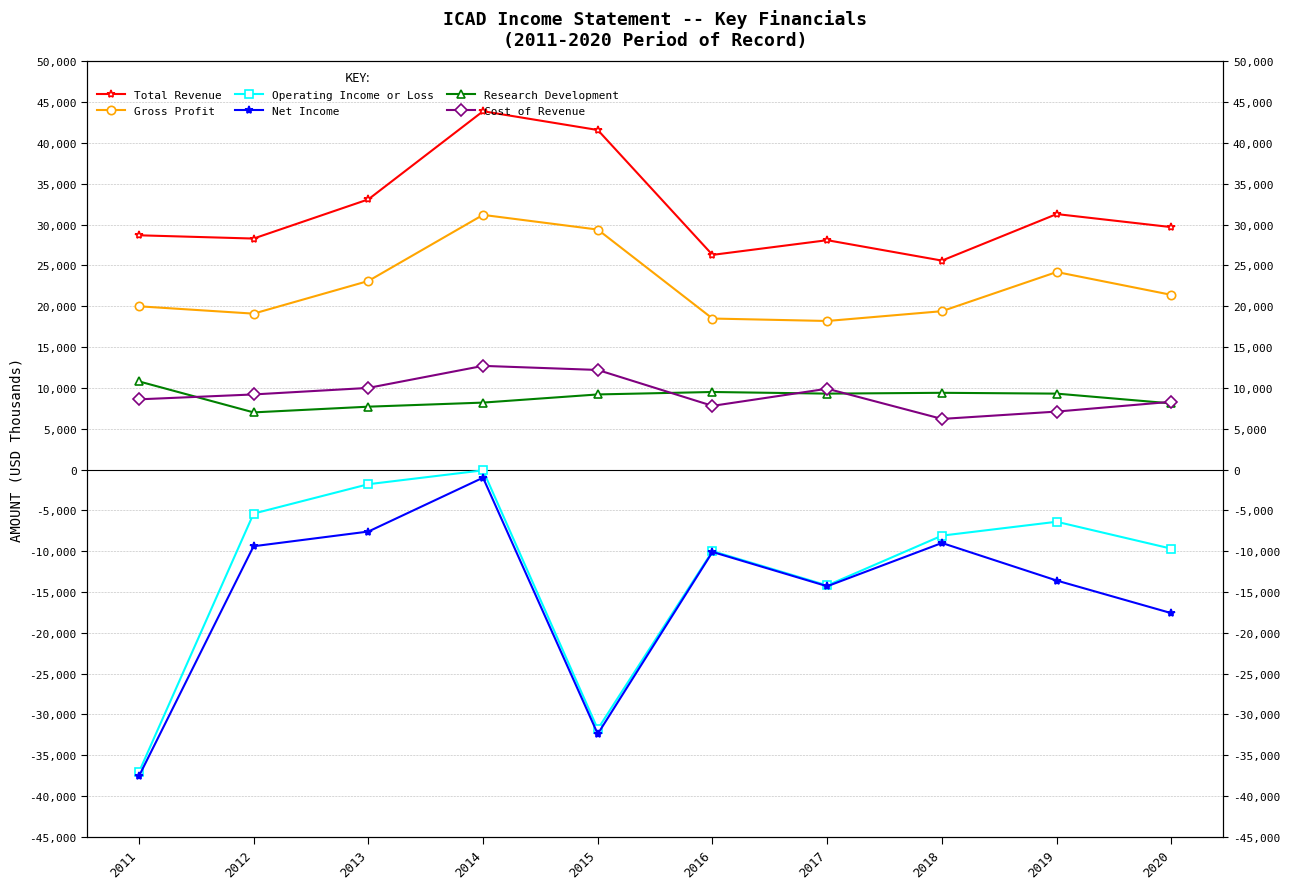

In Research Development, how many points are higher than both neighbors (excluding endpoints)?

2